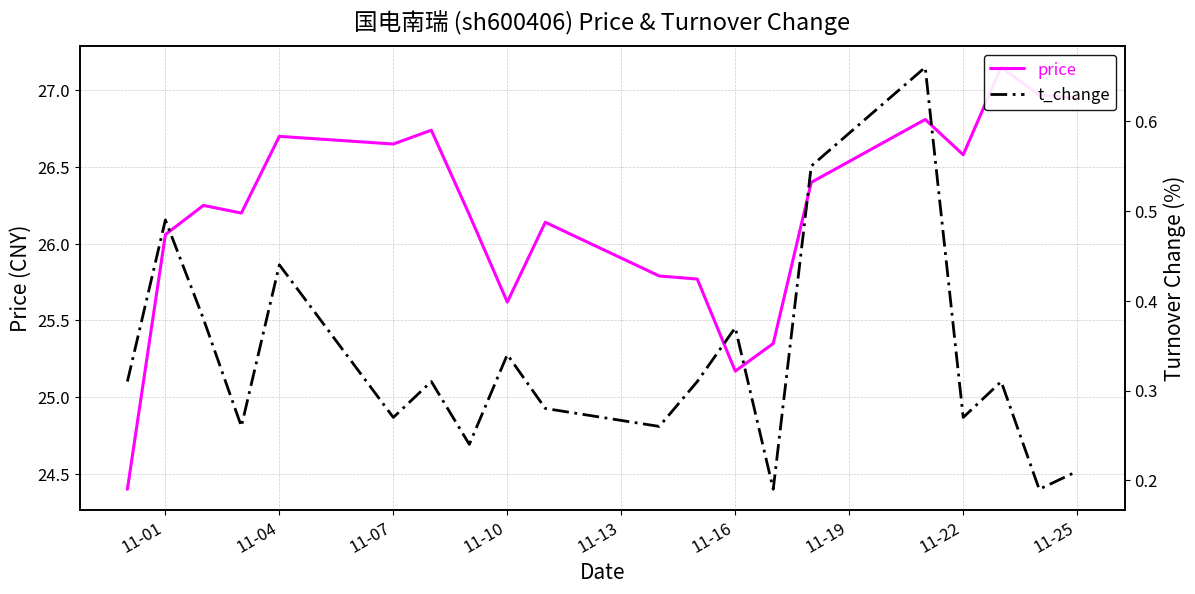

What are all the series names shown in the legend?

price, t_change